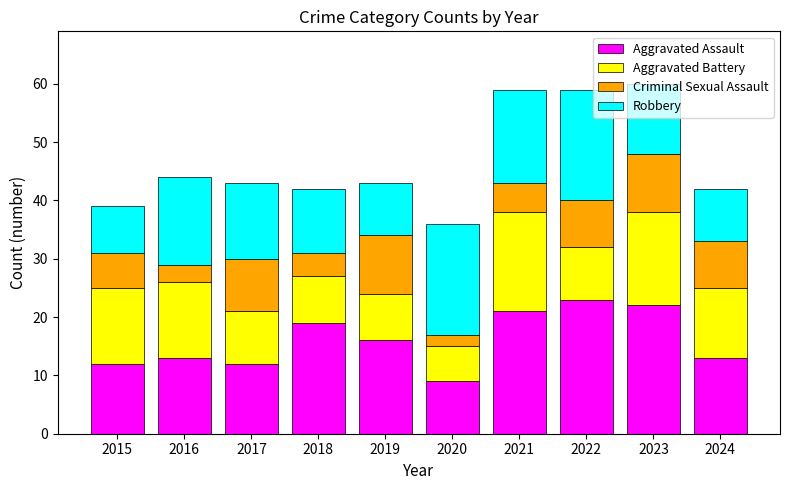

What is the total value across all series at 2017?

43